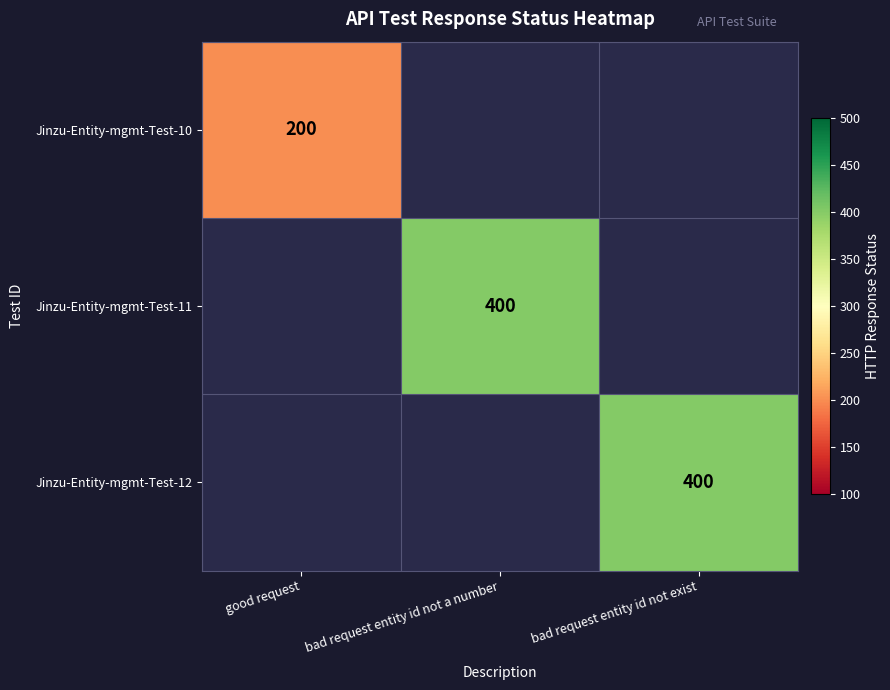

The Jinzu-Entity-mgmt-Test-12 series shows 400 at bad request entity id not exist. True or false?

True